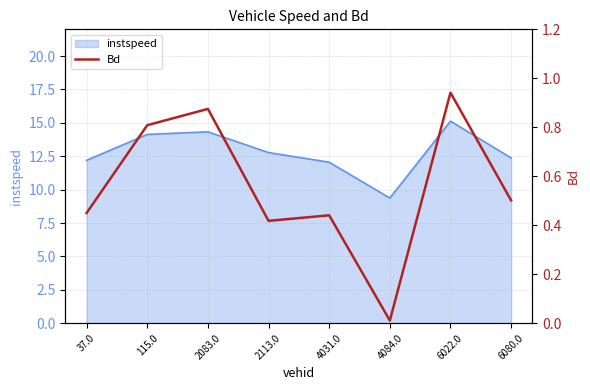

At which label is the value closest to 0?

4084.0